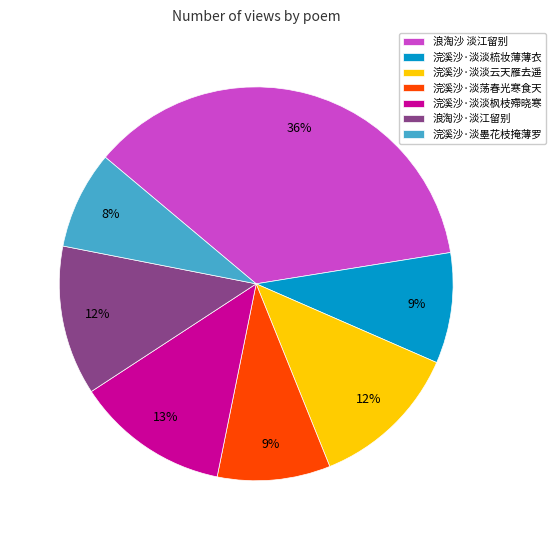

How many slices are in this pie chart?

7